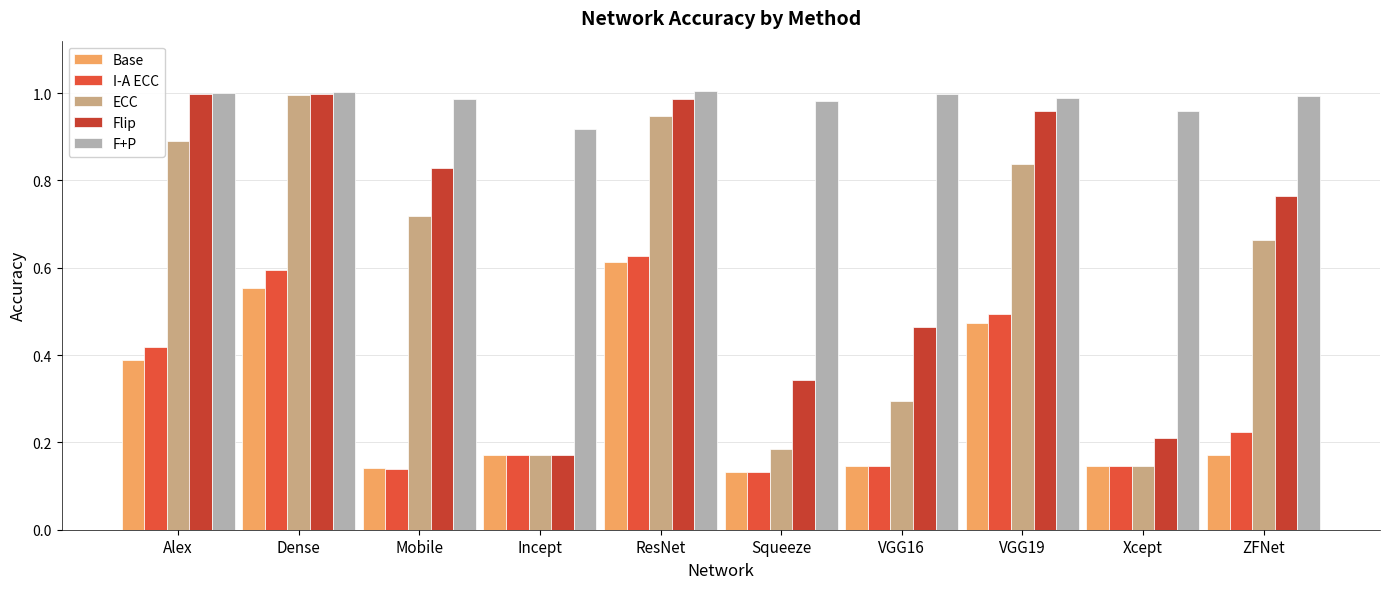

Reading left to right, transcribe all the data shown in this chart.

Base: Alex=0.4	Dense=0.6	Mobile=0.1	Incept=0.2	ResNet=0.6	Squeeze=0.1	VGG16=0.1	VGG19=0.5	Xcept=0.1	ZFNet=0.2
I-A ECC: Alex=0.4	Dense=0.6	Mobile=0.1	Incept=0.2	ResNet=0.6	Squeeze=0.1	VGG16=0.1	VGG19=0.5	Xcept=0.1	ZFNet=0.2
ECC: Alex=0.9	Dense=1.0	Mobile=0.7	Incept=0.2	ResNet=0.9	Squeeze=0.2	VGG16=0.3	VGG19=0.8	Xcept=0.1	ZFNet=0.7
Flip: Alex=1.0	Dense=1.0	Mobile=0.8	Incept=0.2	ResNet=1.0	Squeeze=0.3	VGG16=0.5	VGG19=1.0	Xcept=0.2	ZFNet=0.8
F+P: Alex=1.0	Dense=1.0	Mobile=1.0	Incept=0.9	ResNet=1.0	Squeeze=1.0	VGG16=1.0	VGG19=1.0	Xcept=1.0	ZFNet=1.0